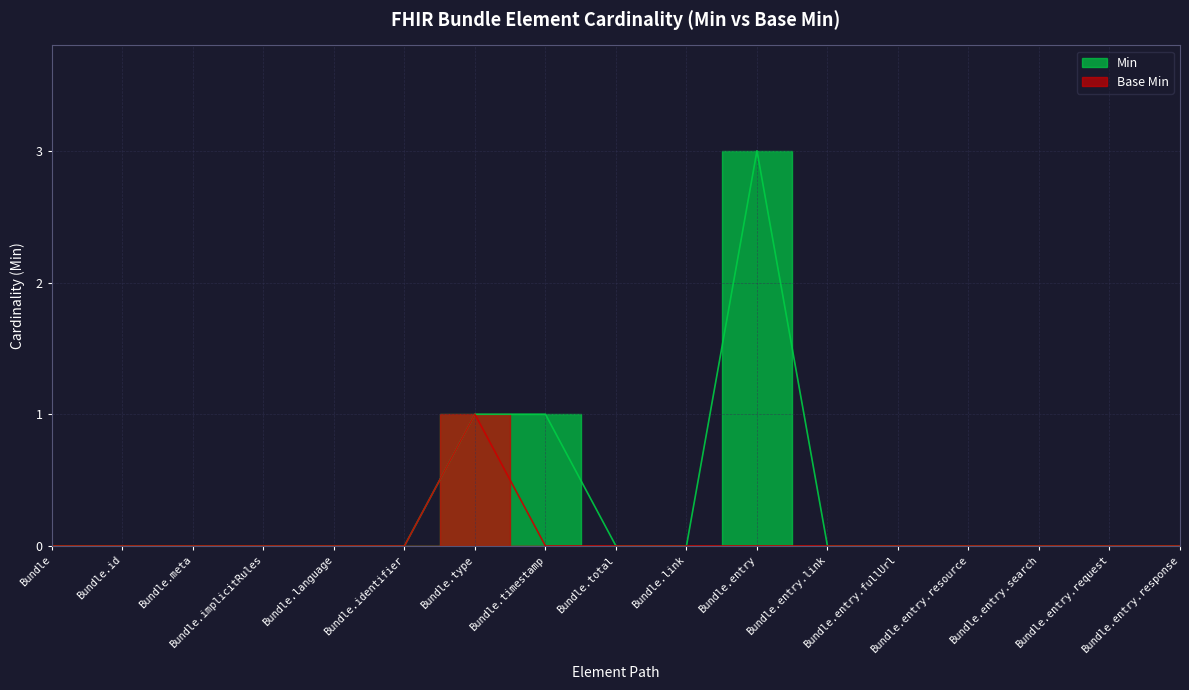

How many series are shown in this chart?

2